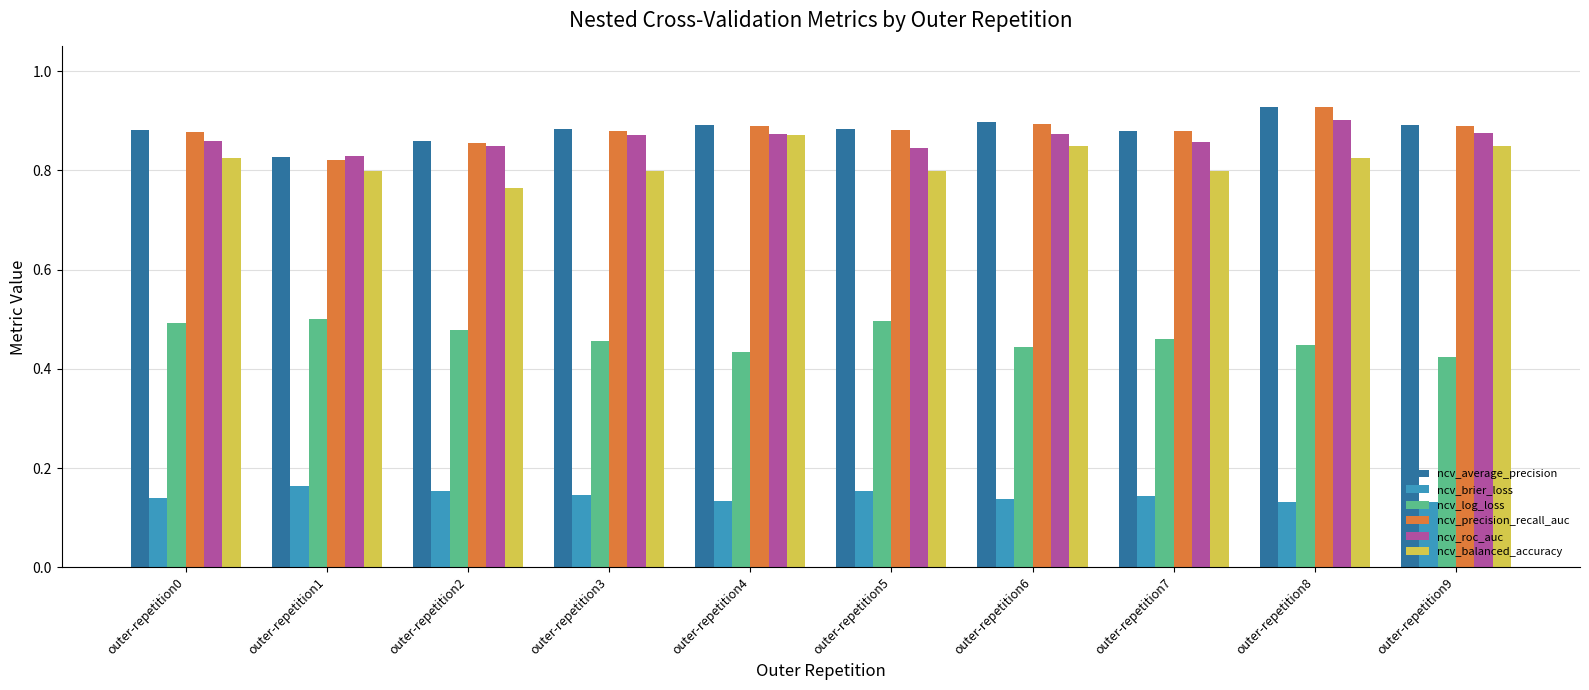

Which category has the highest value in the ncv_average_precision series?

outer-repetition8